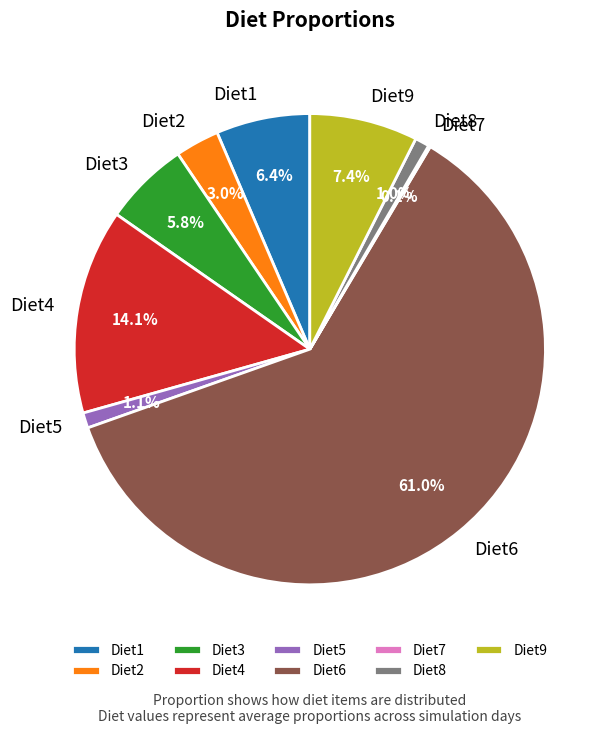

Which has a higher value, Diet2 or Diet6?

Diet6